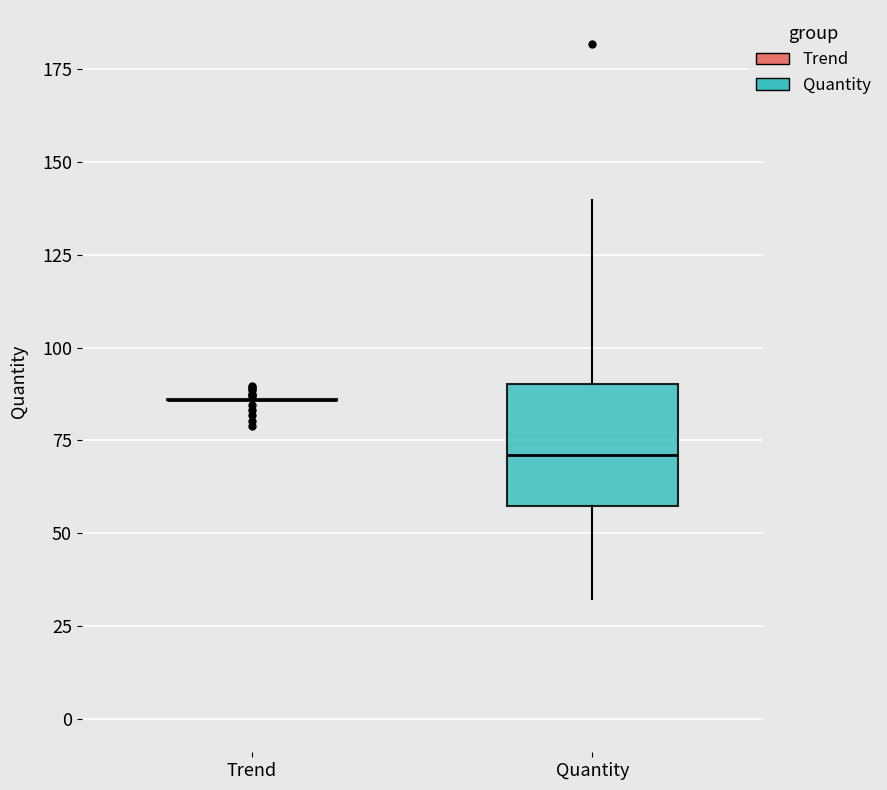

Where is the lower edge of the box for Quantity on the y-axis? The values are not printed on the chart, so give them approximately, as read against the axis.

55